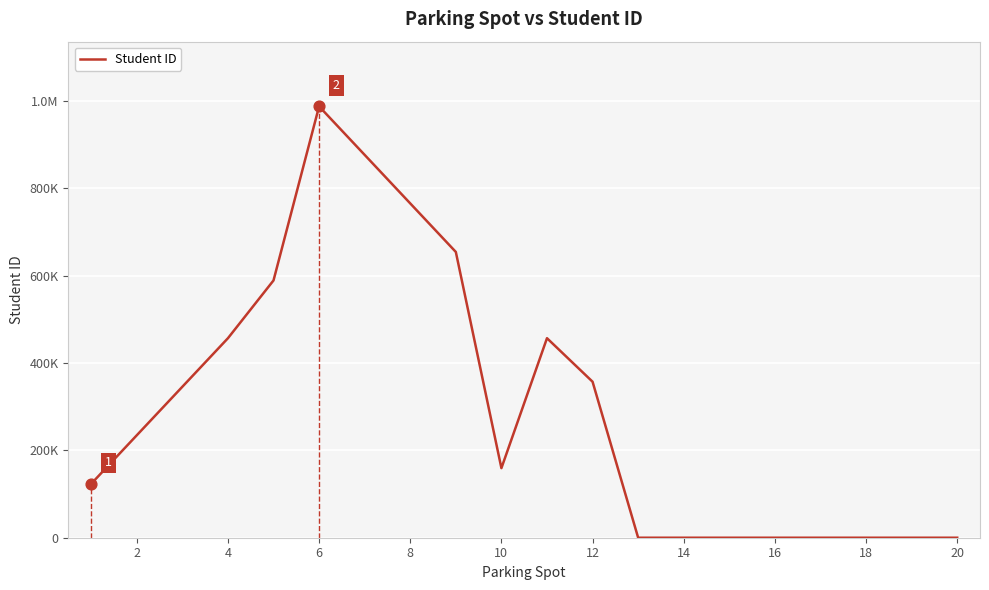

Does the chart have visible grid lines?

Yes